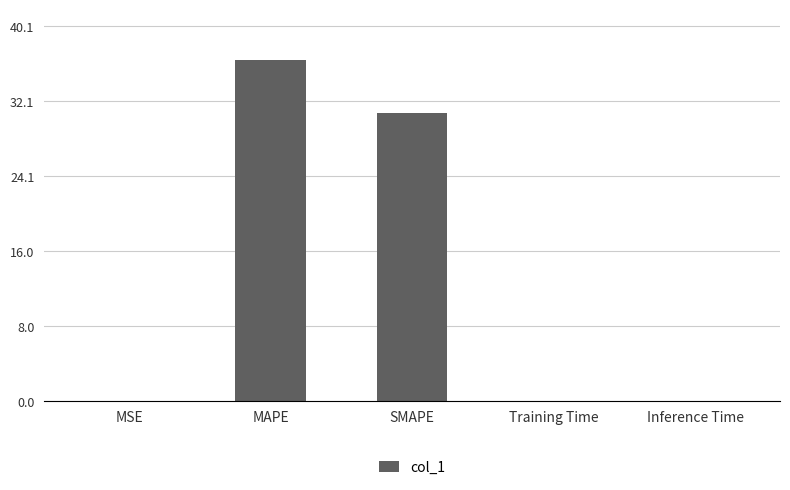

True or false: the data shows 15.4 at MAPE.

False